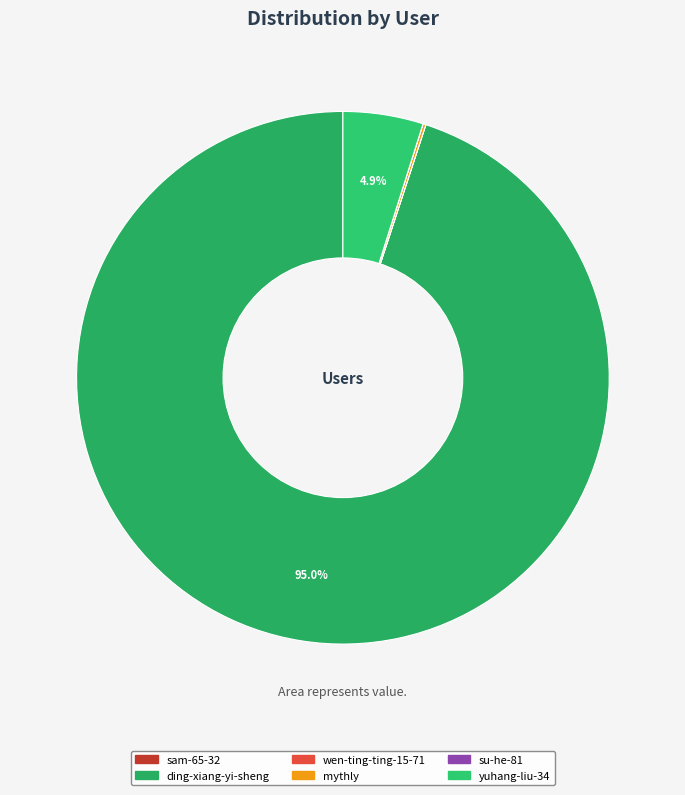

Count the number of slices in the pie.

6